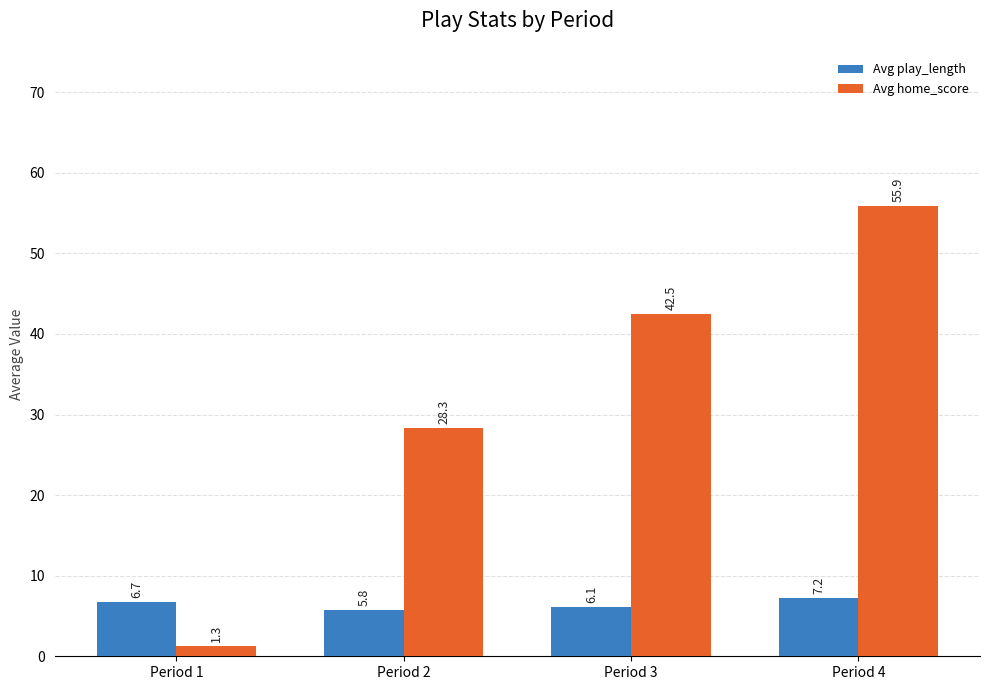

The value of Avg play_length at Period 3 is 6.1. True or false?

True